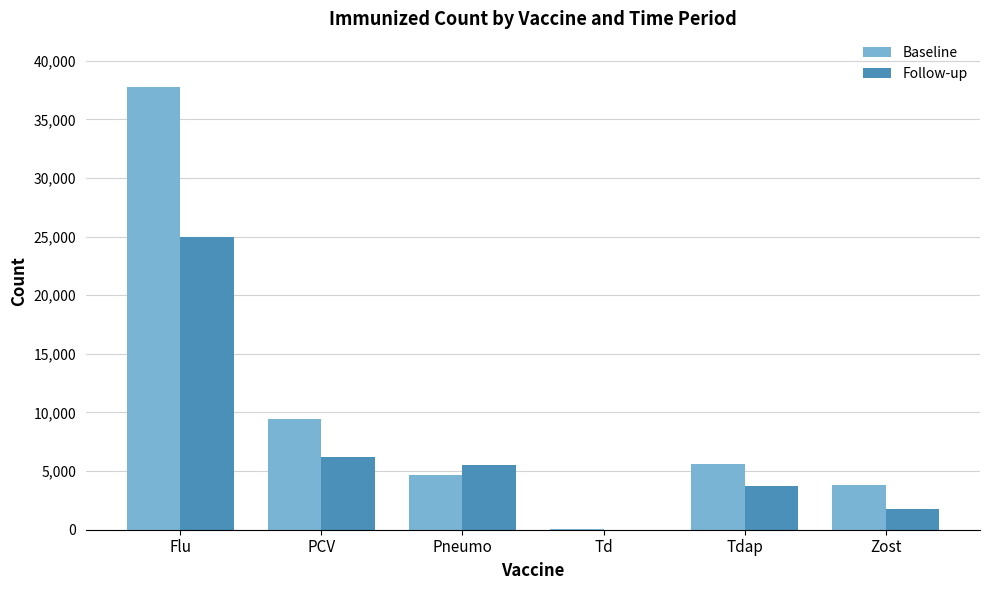

At which category does the chart reach its peak across all series?

Flu